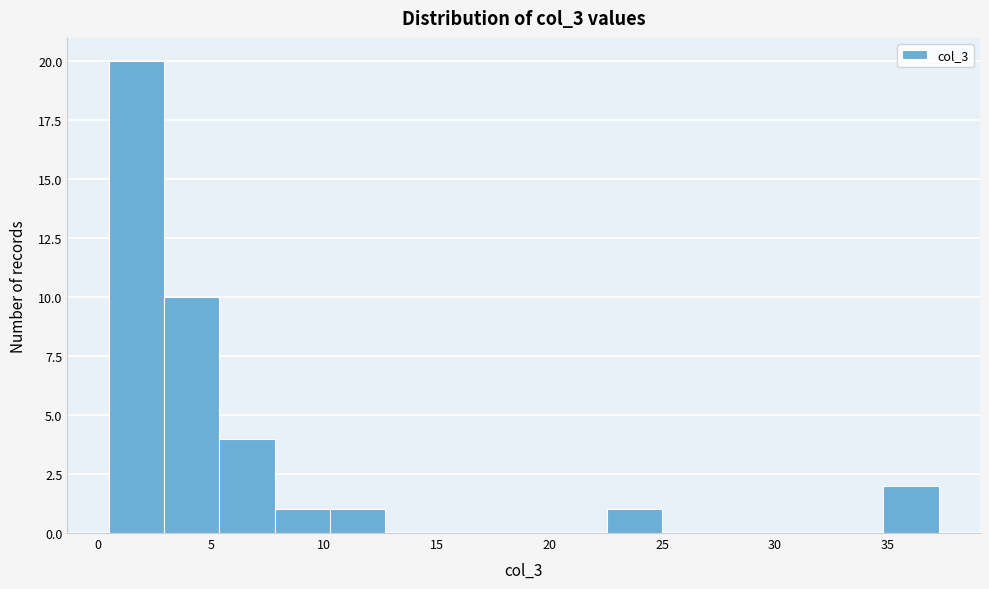

Over which range of the x-axis is the bar tallest?

0.5 to 3.0